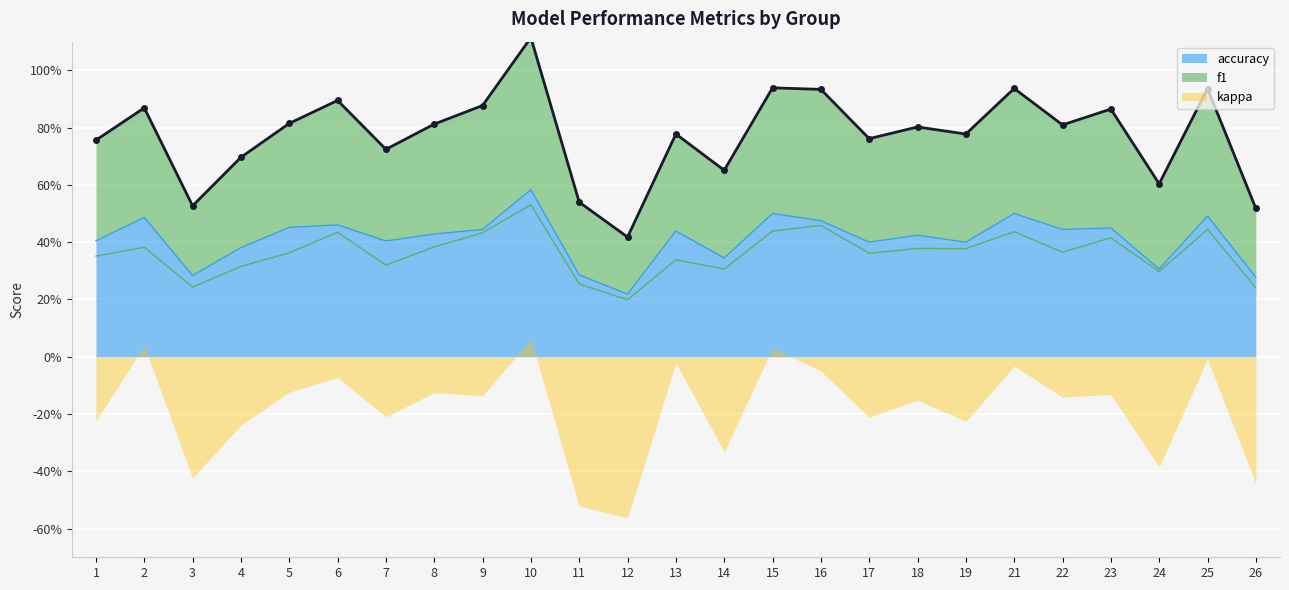

The f1 series shows 0.8 at 16. True or false?

False